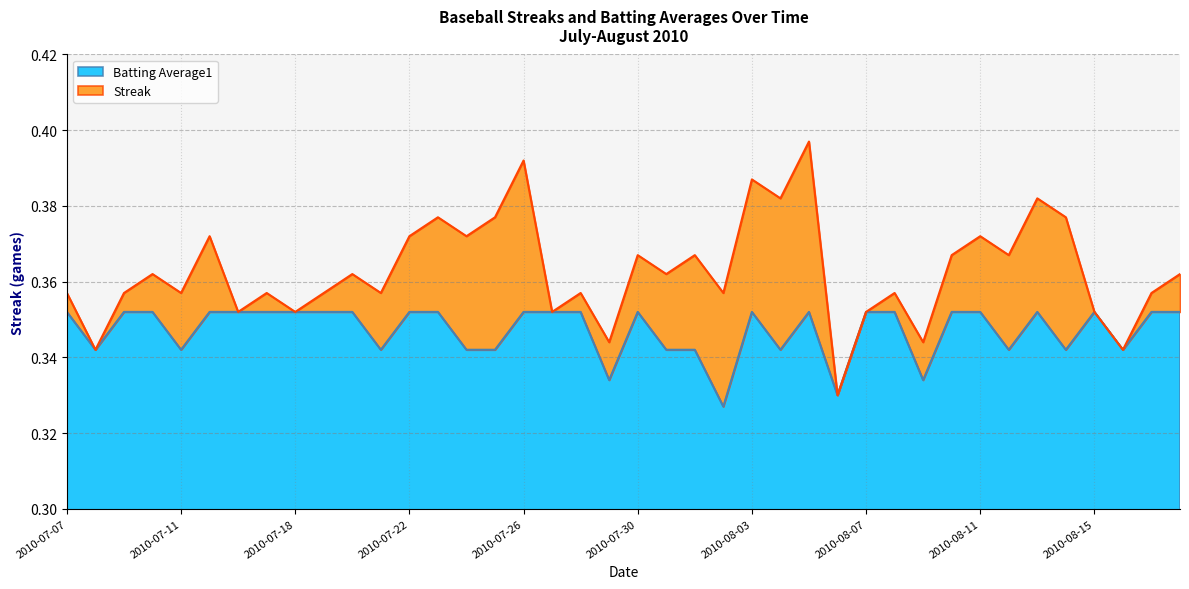

At which label is the value closest to 0?

2010-08-02